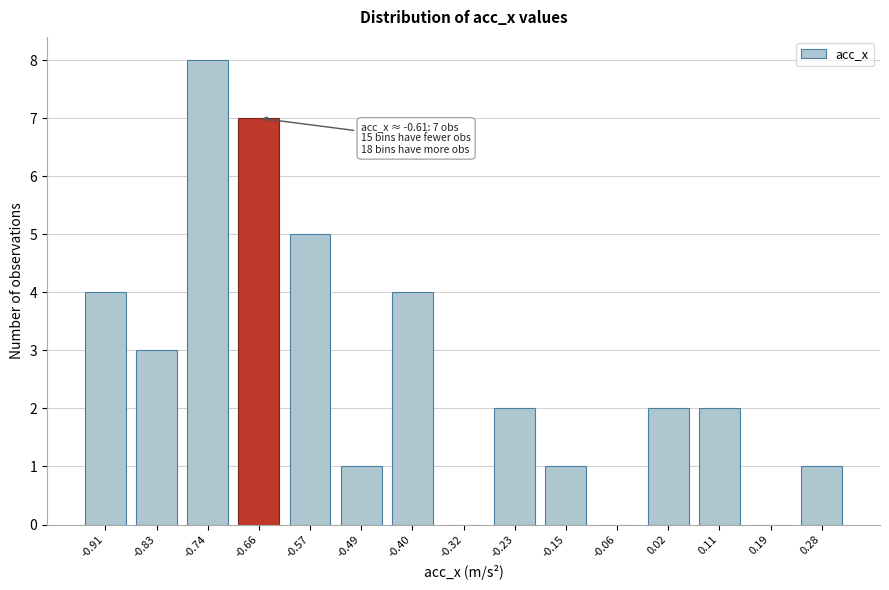

Reading right to left, transcribe all the data shown in this chart.

0.28=1	0.19=0	0.11=2	0.02=2	-0.06=0	-0.15=1	-0.23=2	-0.32=0	-0.40=4	-0.49=1	-0.57=5	-0.66=7	-0.74=8	-0.83=3	-0.91=4